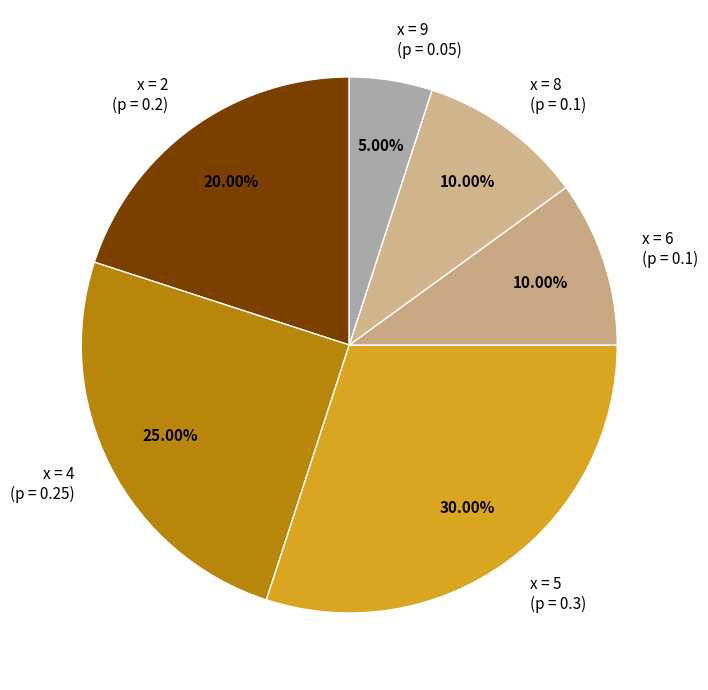

How many segments does this pie chart have?

6